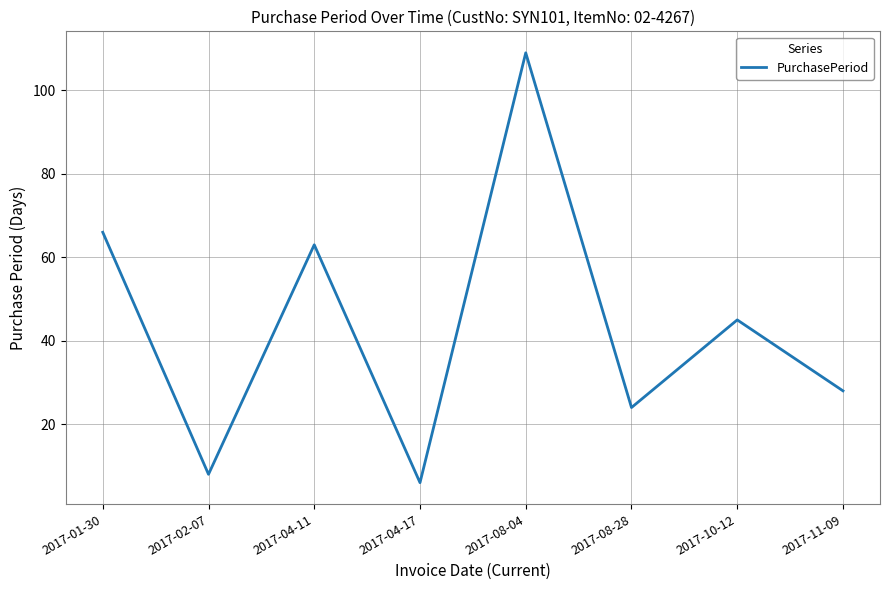

Rank the categories by value from lowest to highest.

2017-04-17, 2017-02-07, 2017-08-28, 2017-11-09, 2017-10-12, 2017-04-11, 2017-01-30, 2017-08-04